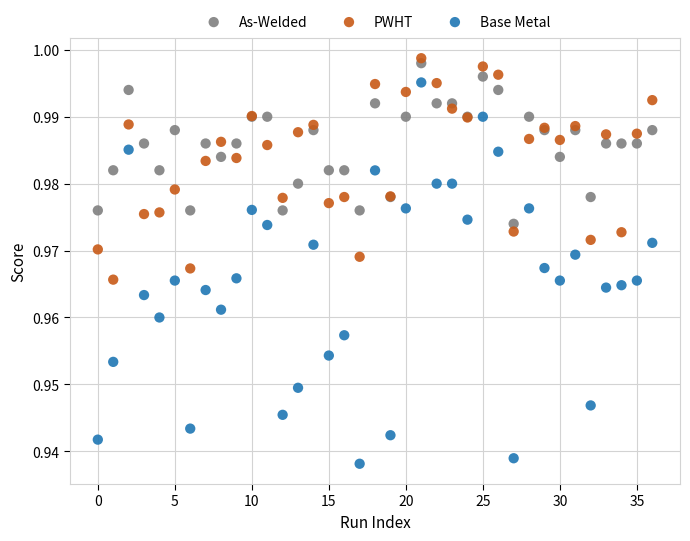

Which series contains the lowest Y value?

Base Metal